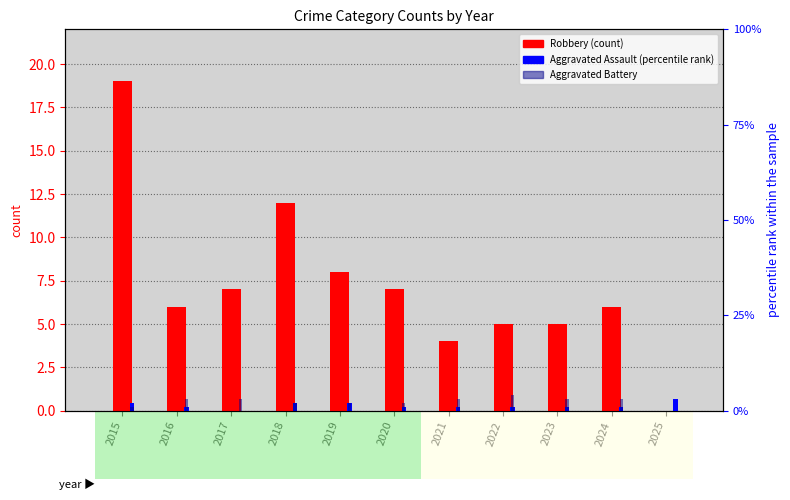

What is the average value of the Aggravated Assault series?

1